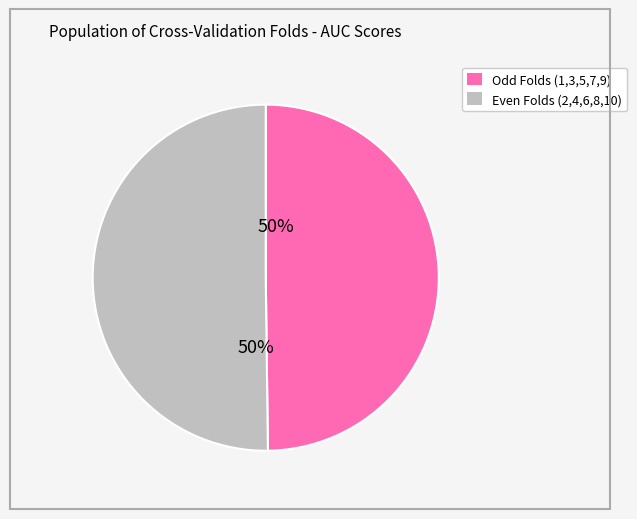

To the nearest percent, what is the average slice percentage?

50%